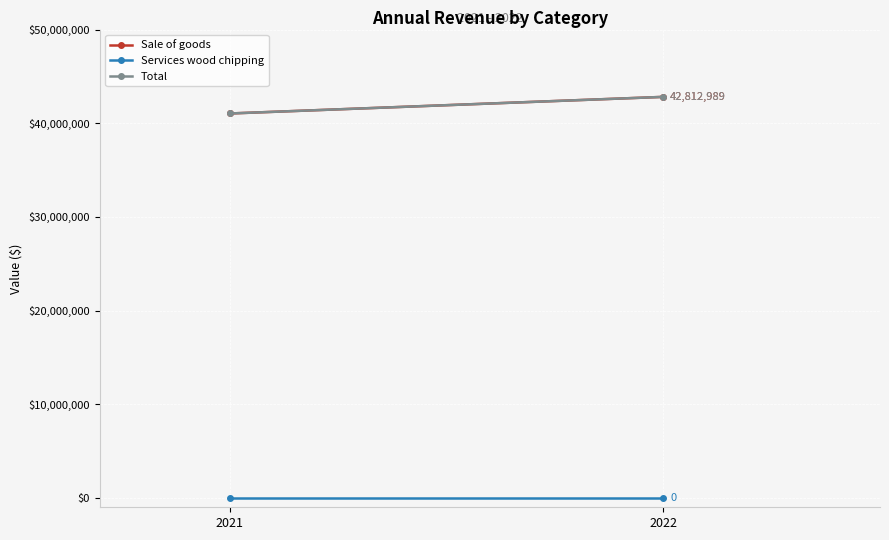

What is the maximum value shown in the chart?

42812989